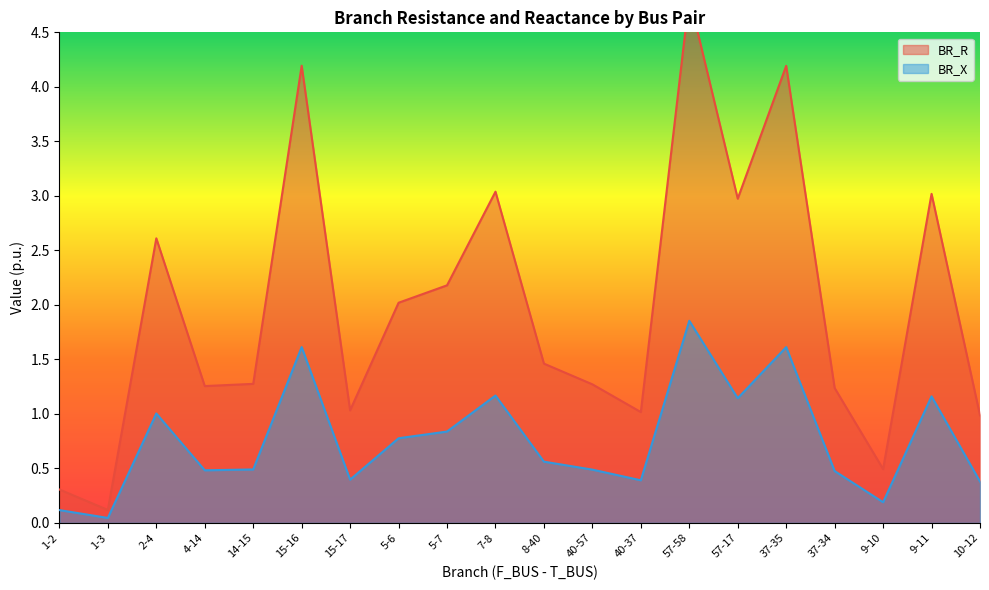

List the labels in order of BR_X value, smallest first.

1-3, 1-2, 9-10, 10-12, 40-37, 15-17, 37-34, 4-14, 40-57, 14-15, 8-40, 5-6, 5-7, 2-4, 57-17, 9-11, 7-8, 37-35, 15-16, 57-58